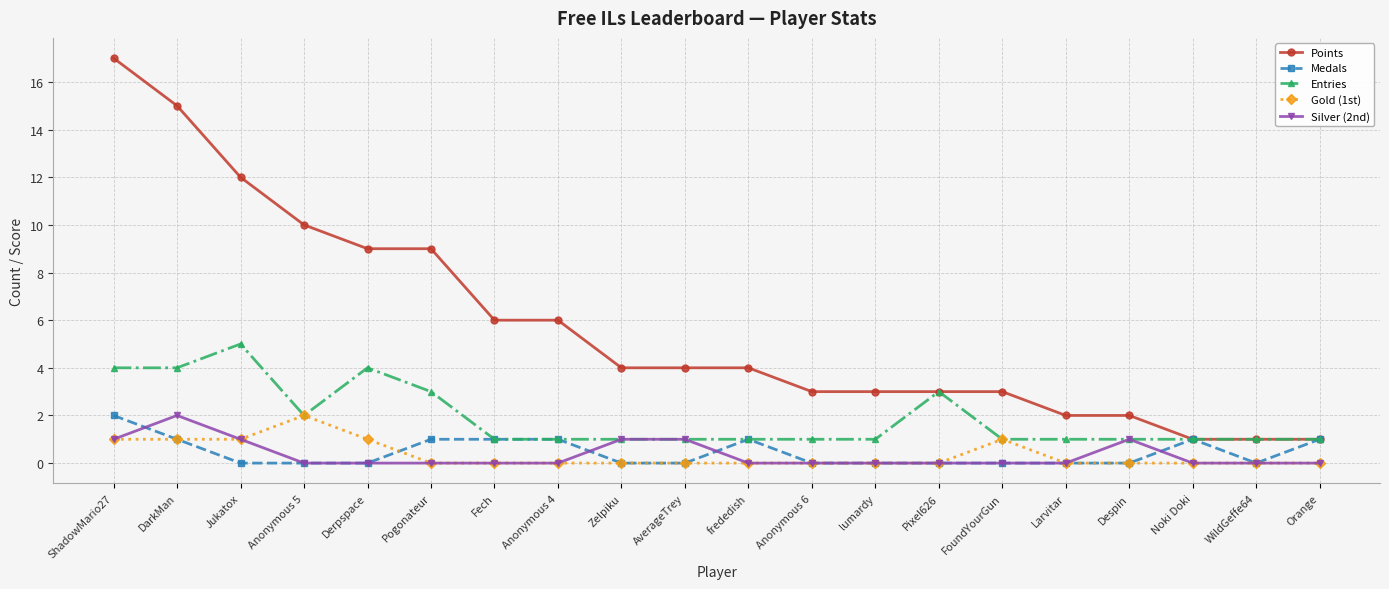

Count the number of data series in this chart.

5